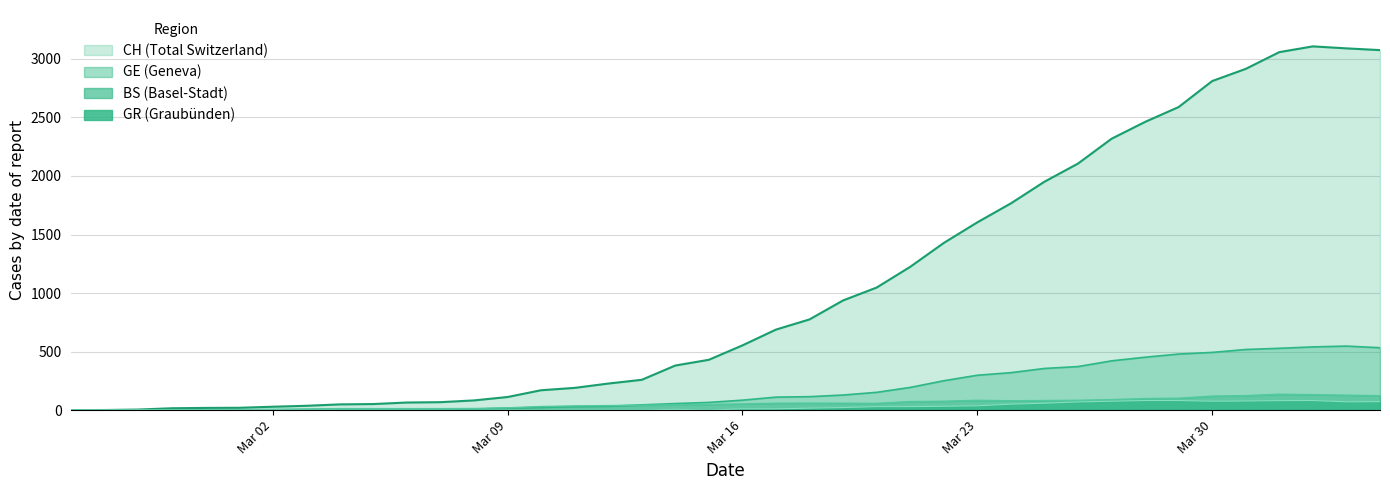

True or false: CH and BS cross at least once.

False